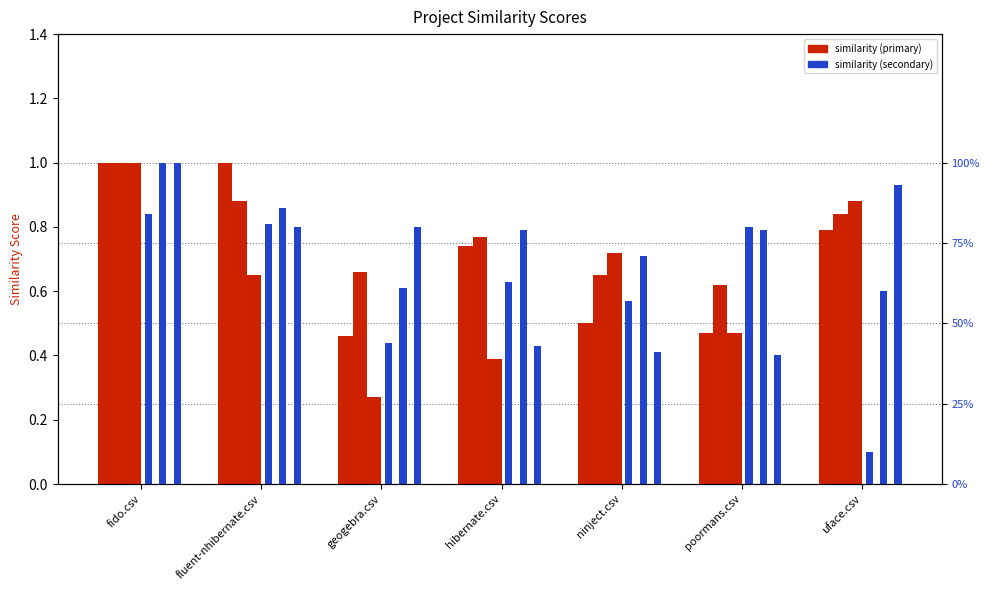

Reading left to right, list all the values displayed in this chart.

poormans.csv: 1.0	1.0	0.5	0.7	0.5	0.5	0.8
geogebra.csv: 1.0	0.9	0.7	0.8	0.7	0.6	0.8
fluent-nhibernate.csv: 1.0	0.7	0.3	0.4	0.7	0.5	0.9
uface.csv: 0.8	0.8	0.4	0.6	0.6	0.8	0.1
hibernate.csv: 1.0	0.9	0.6	0.8	0.7	0.8	0.6
ninject.csv: 1.0	0.8	0.8	0.4	0.4	0.4	0.9